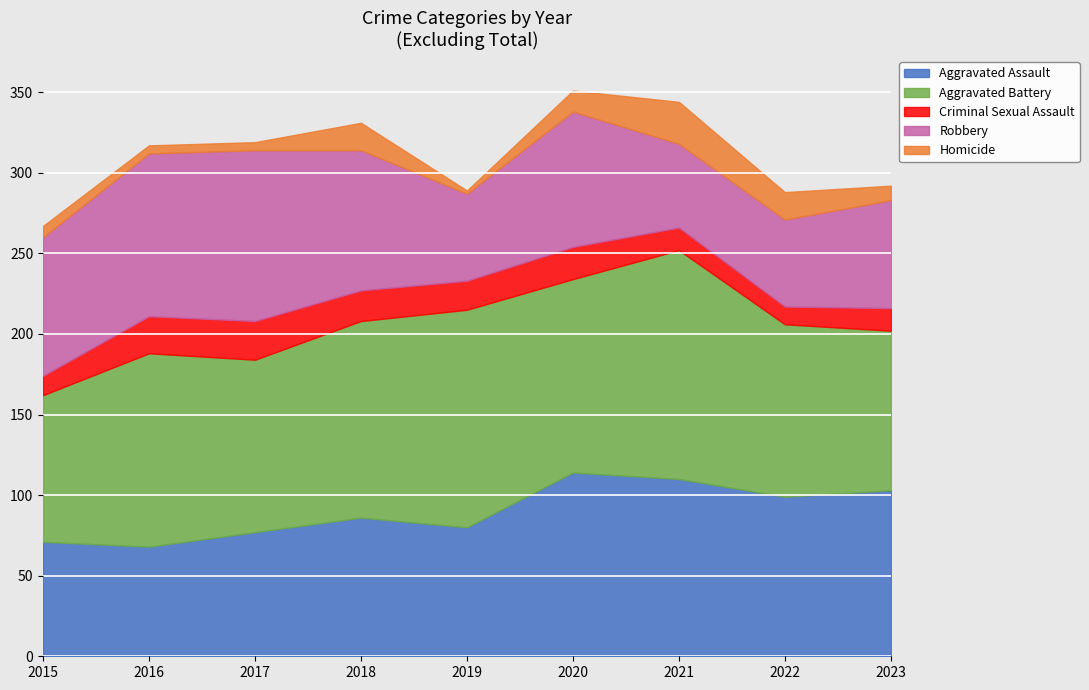

How many data points does each series have?

9